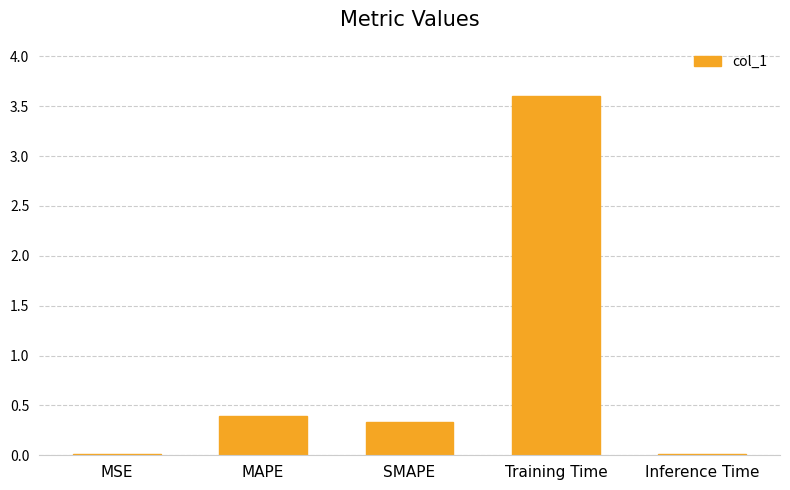

Are the bars horizontal?

No